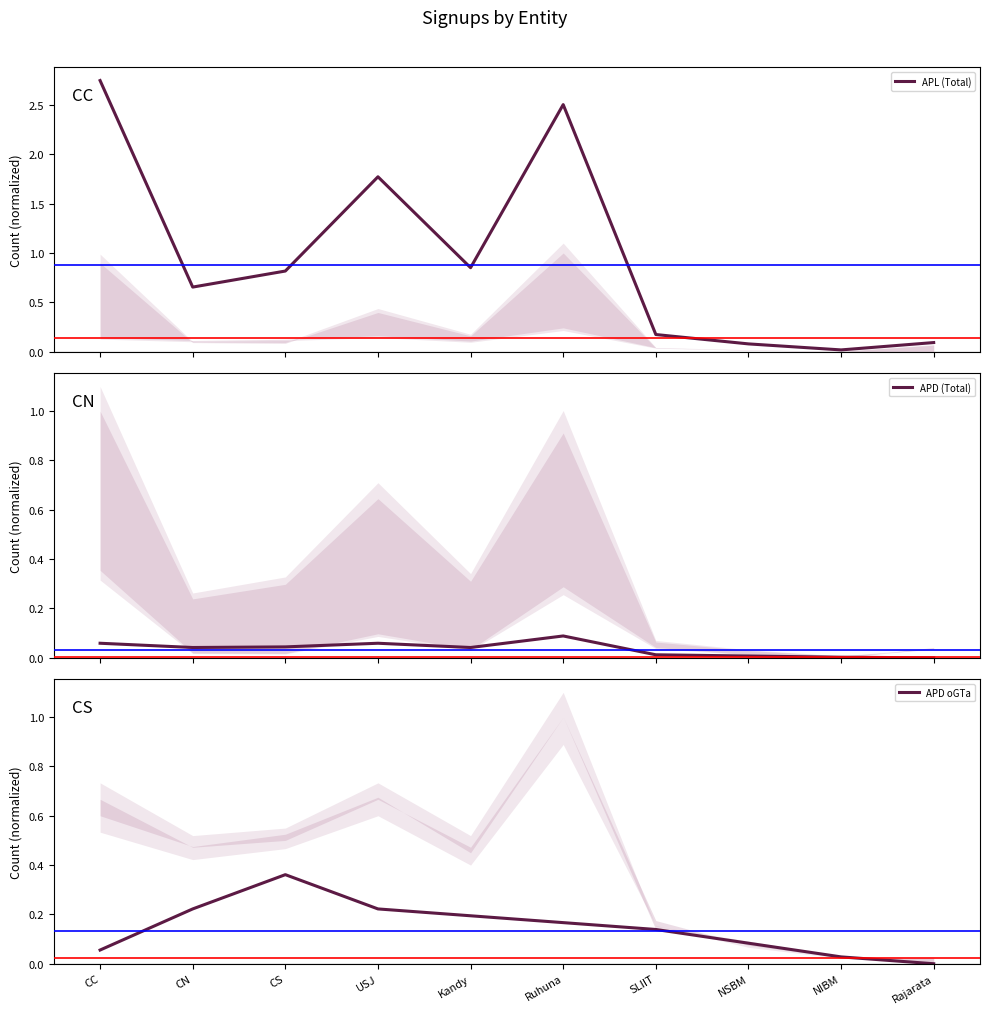

Where is APD (Total) nearest to the value 0?

Rajarata